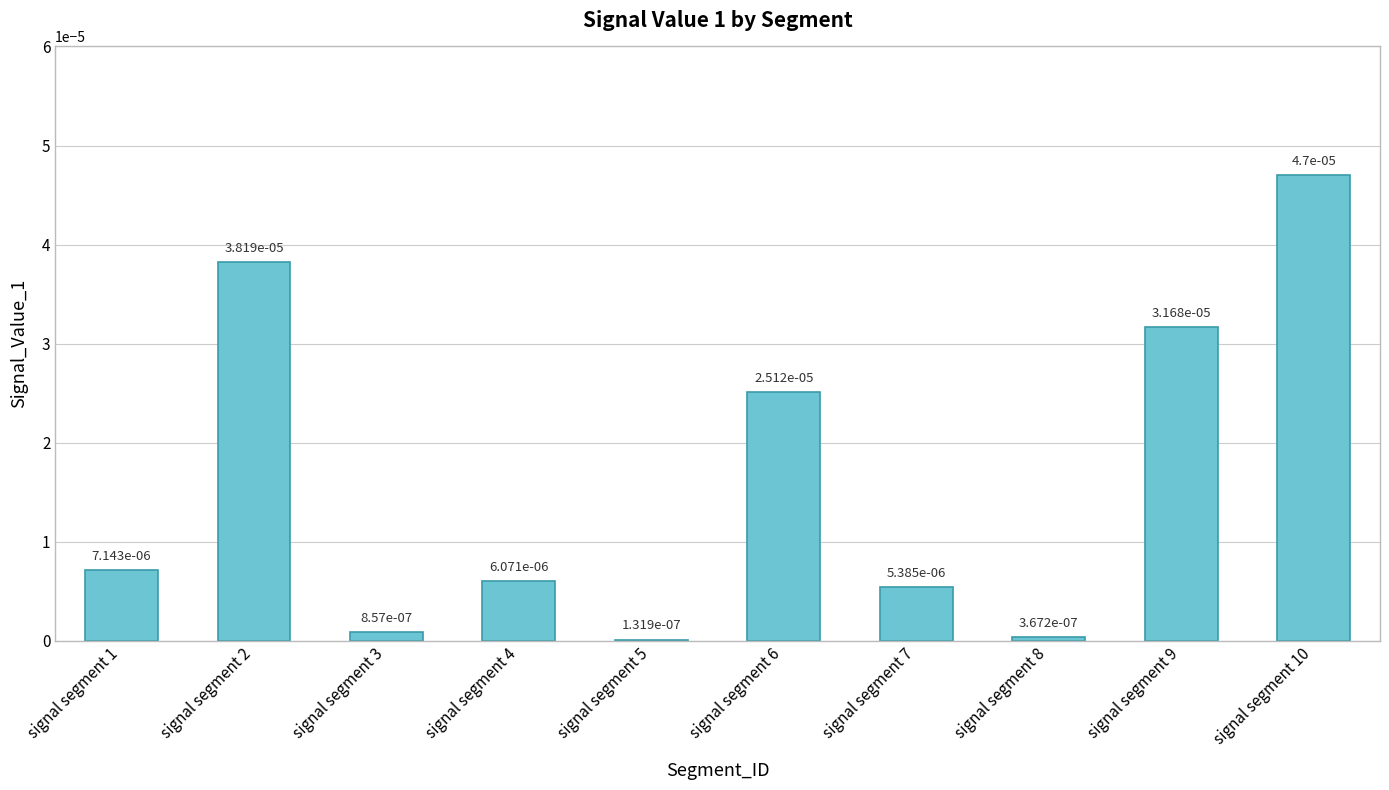

Which category has the lowest value across all series?

signal segment 5